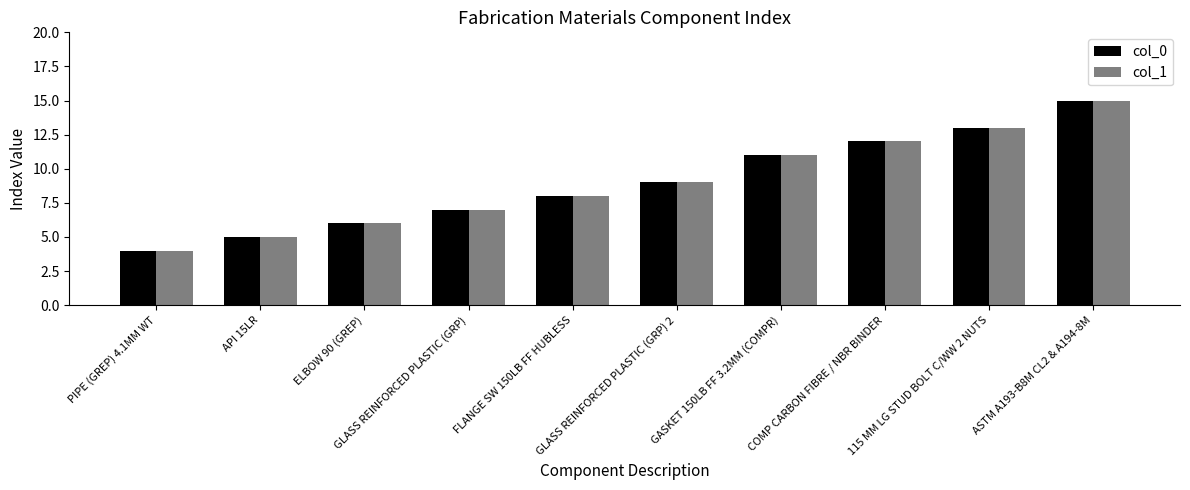

What is the label of the 1st bar from the right?

ASTM A193-B8M CL2 & A194-8M